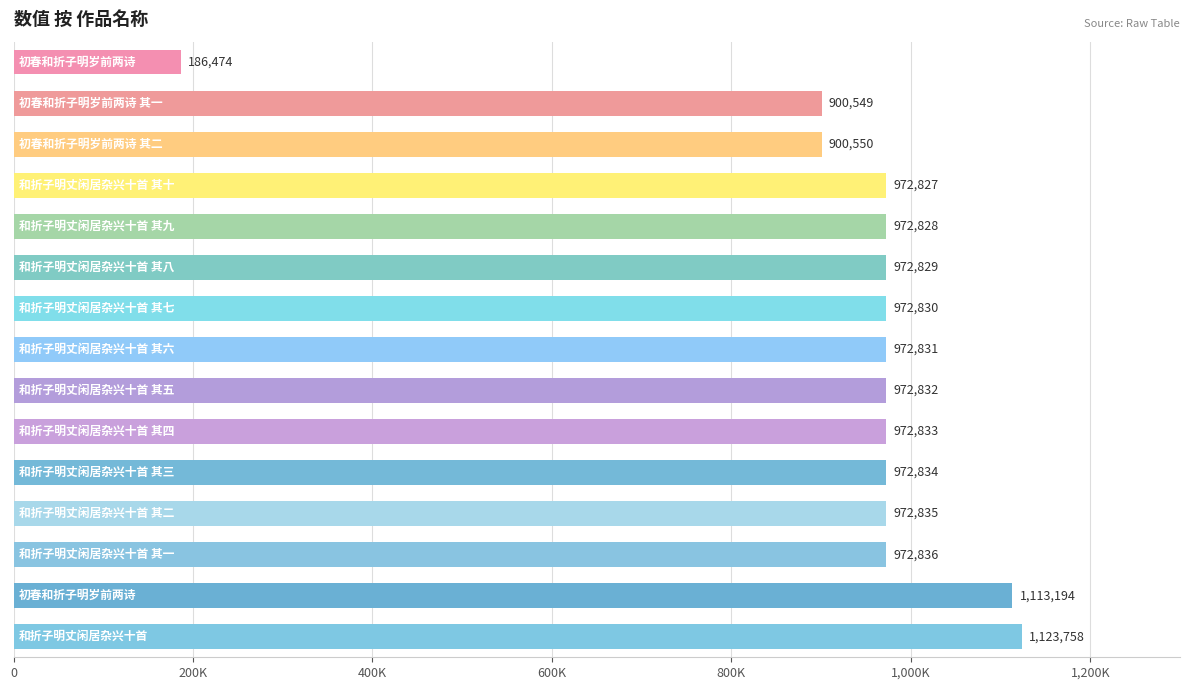

What is the difference between the maximum and minimum values?

937284